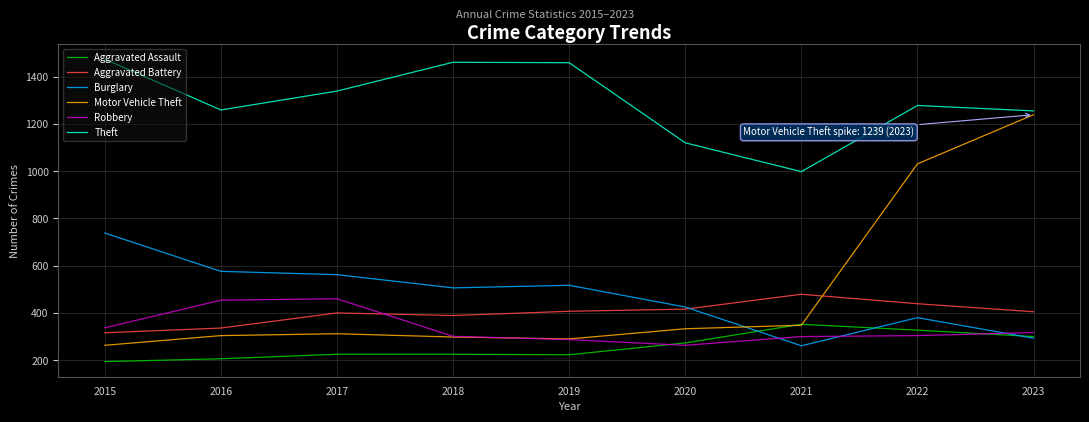

The Robbery series shows 263 at 2020. True or false?

True